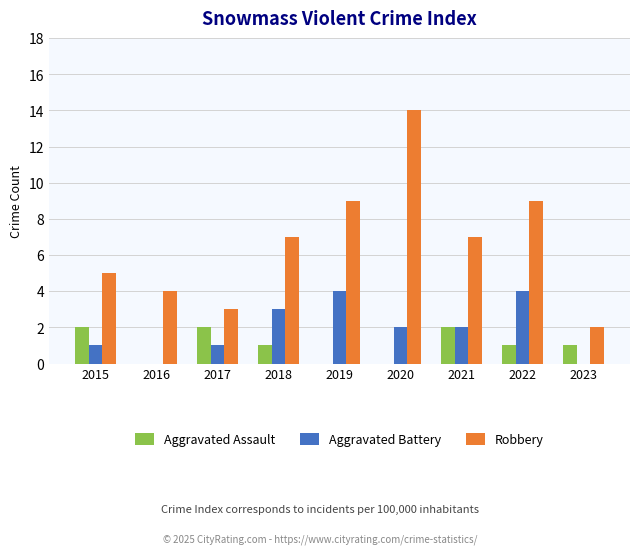

Which label corresponds to the largest value in the chart?

2020